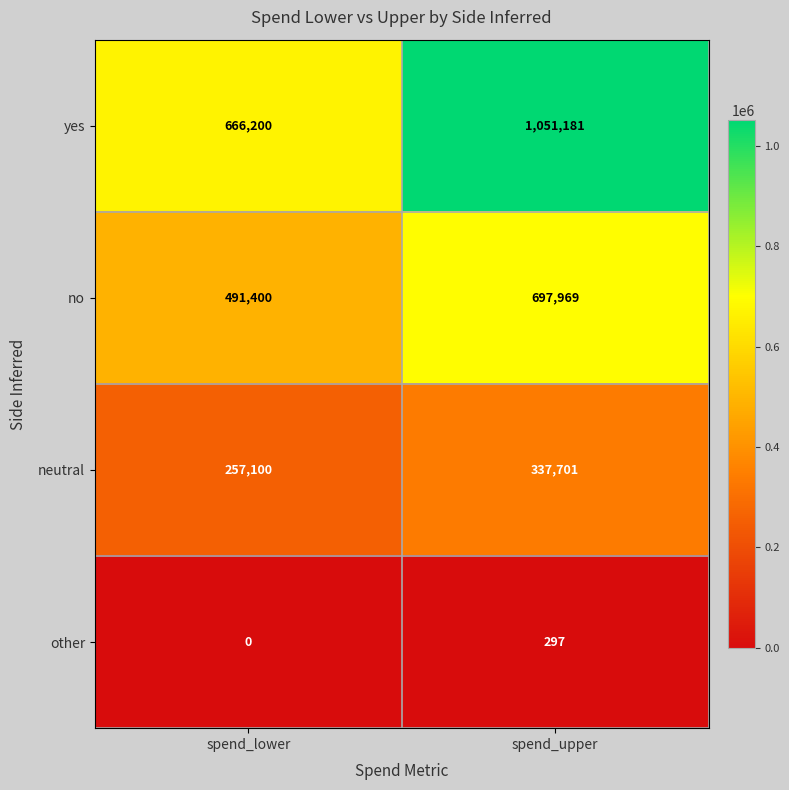

Reading left to right, list all the values displayed in this chart.

yes: 666200	1051181
no: 491400	697969
neutral: 257100	337701
other: 0	297